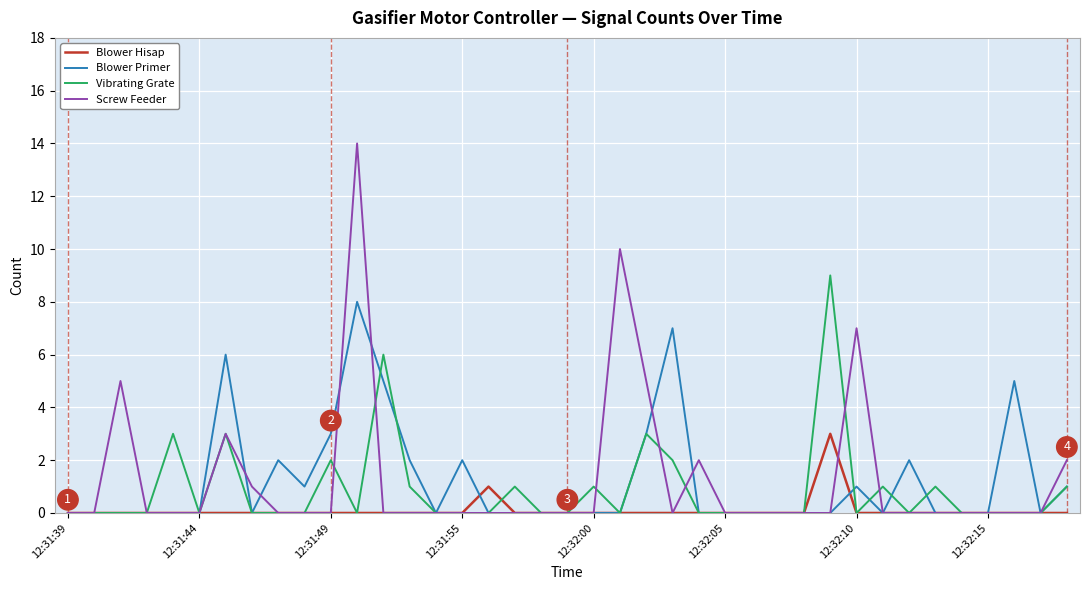

Which series has the largest range (max minus min)?

Screw Feeder